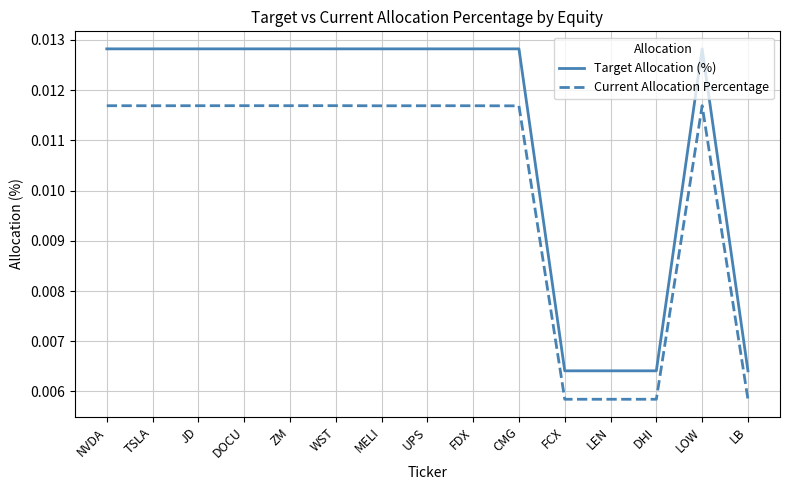

Which series has the largest range (max minus min)?

Target Allocation (%)